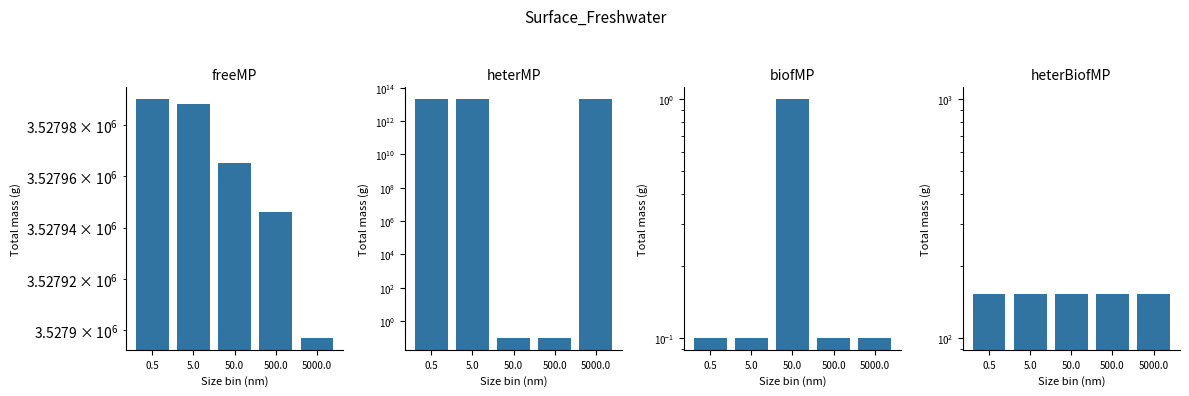

What is the value of the heterBiofMP bar at the 5th from the left?

152.0